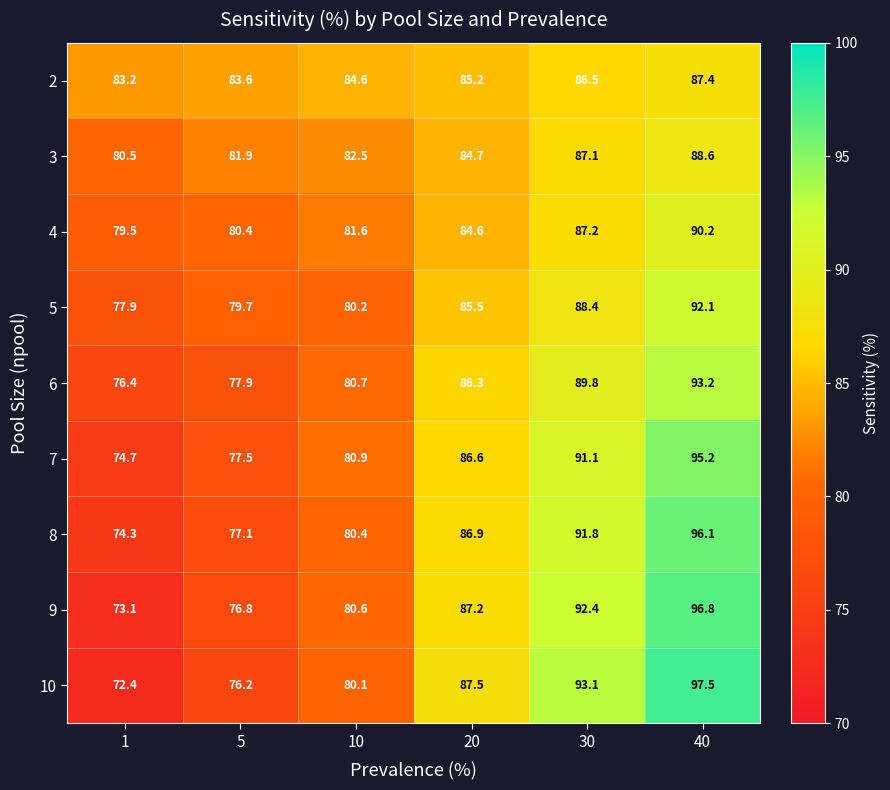

What is the sum of the 9 values at 20 and 30?

179.6